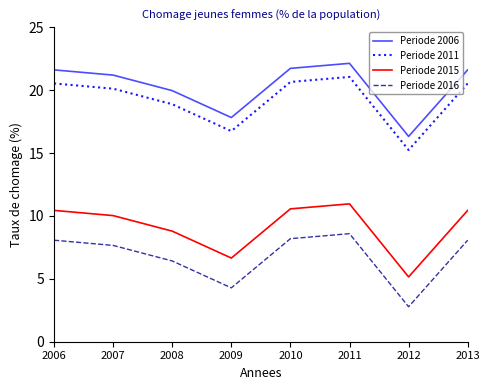

True or false: Periode 2006 and Periode 2016 cross at least once.

False